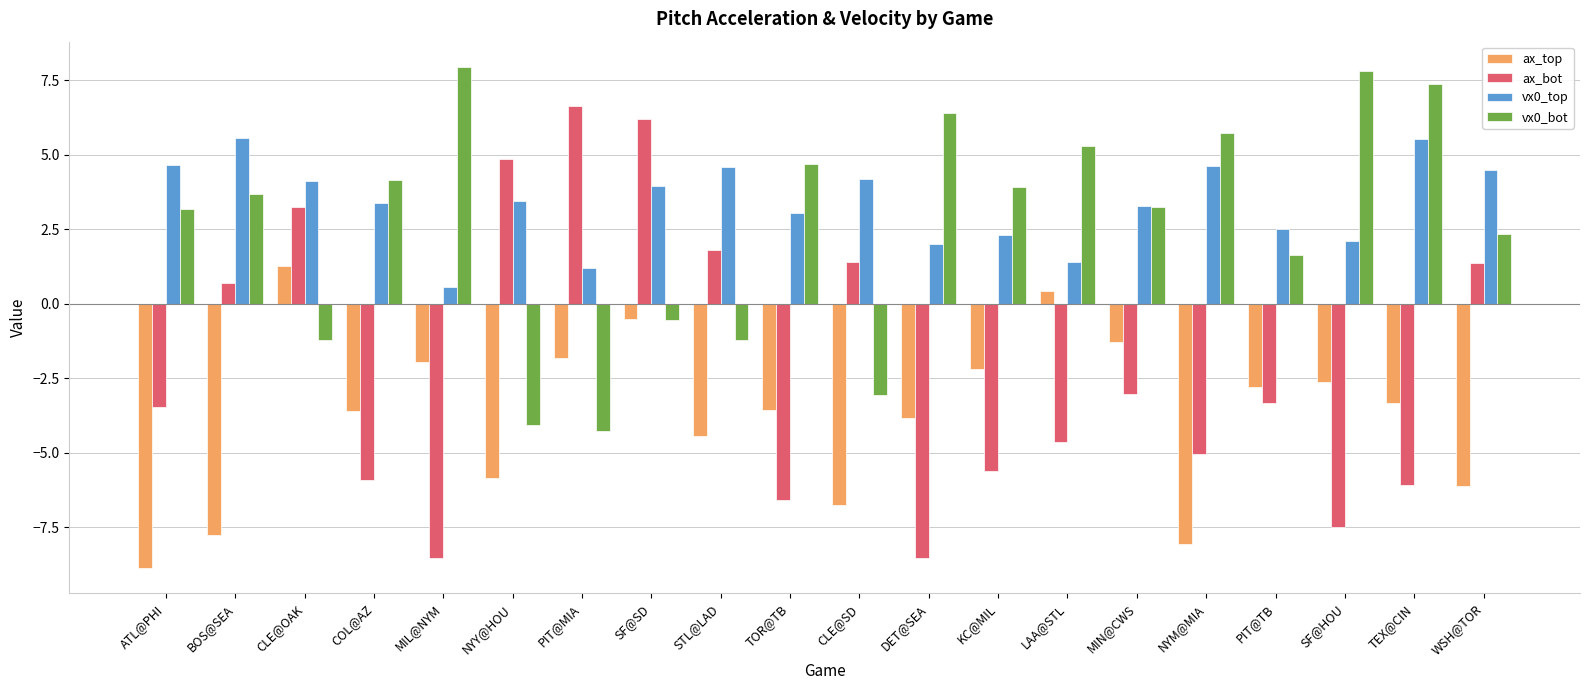

Is it true that ax_top equals -12.2 at ATL@PHI?

False